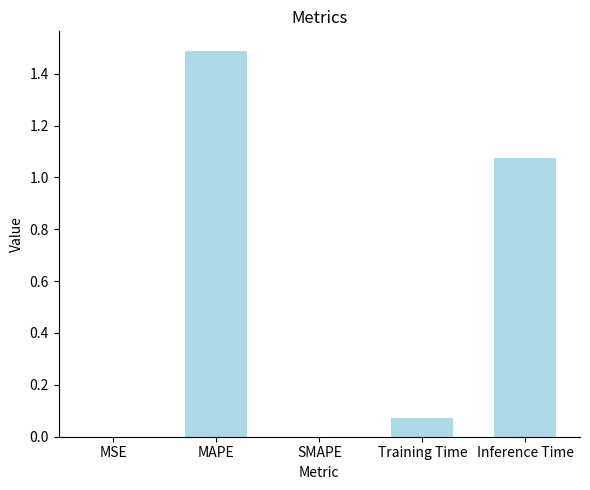

True or false: the data shows 2.4 at MAPE.

False